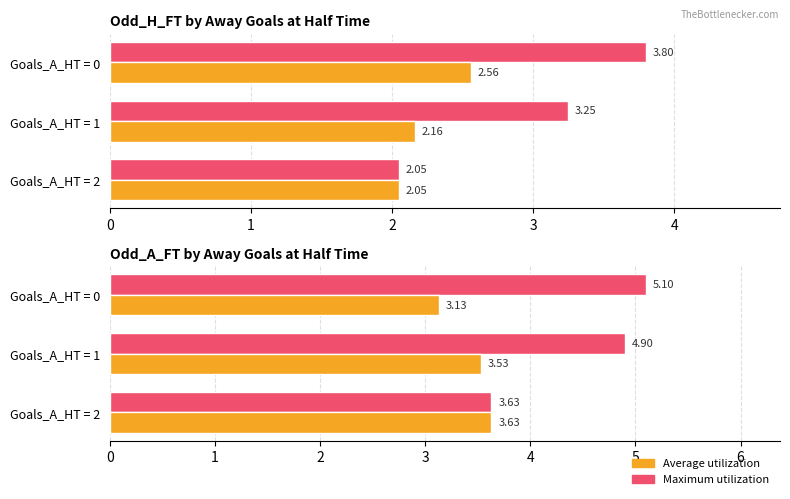

How many groups of bars are there?

3